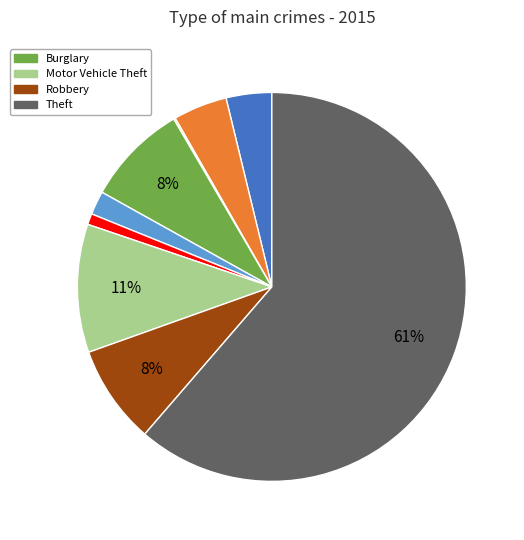

Does any single category account for the majority?

Yes